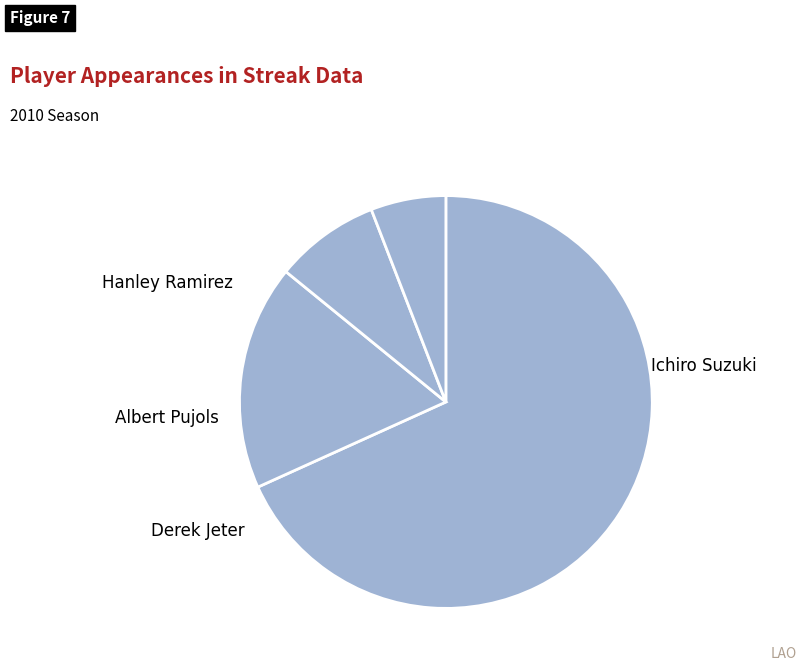

To the nearest percent, what is the difference between the largest and smallest slice percentages?

62%